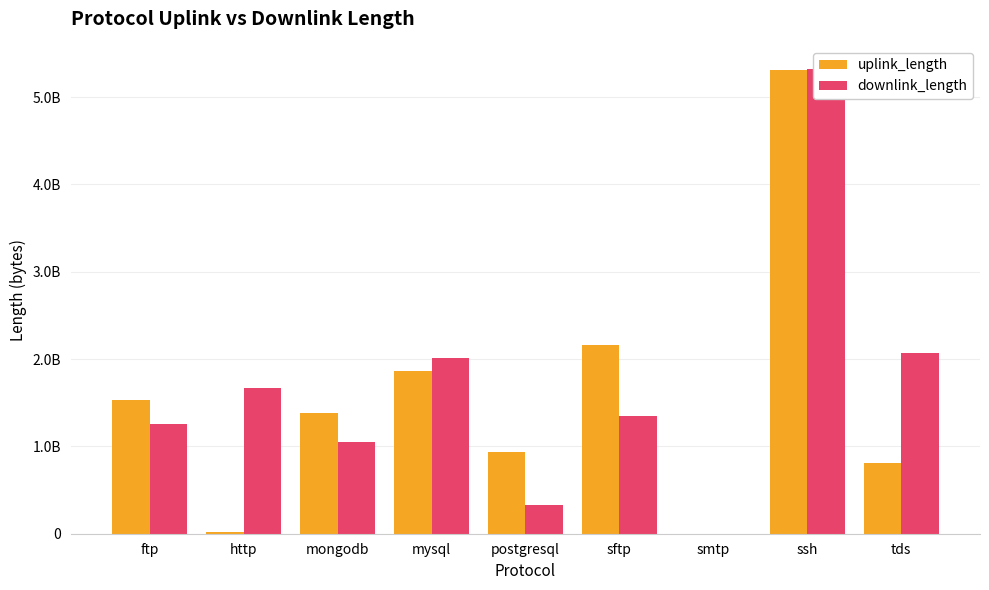

True or false: uplink_length has a value of 810142961 at tds.

True